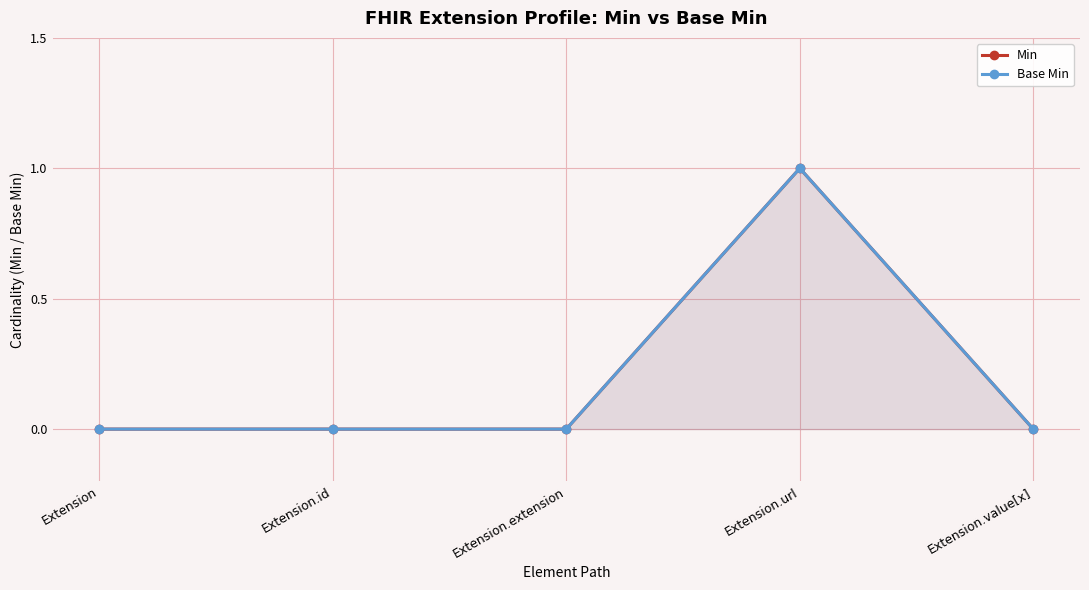

Between Extension.id and Extension.extension, which is larger?

Extension.id